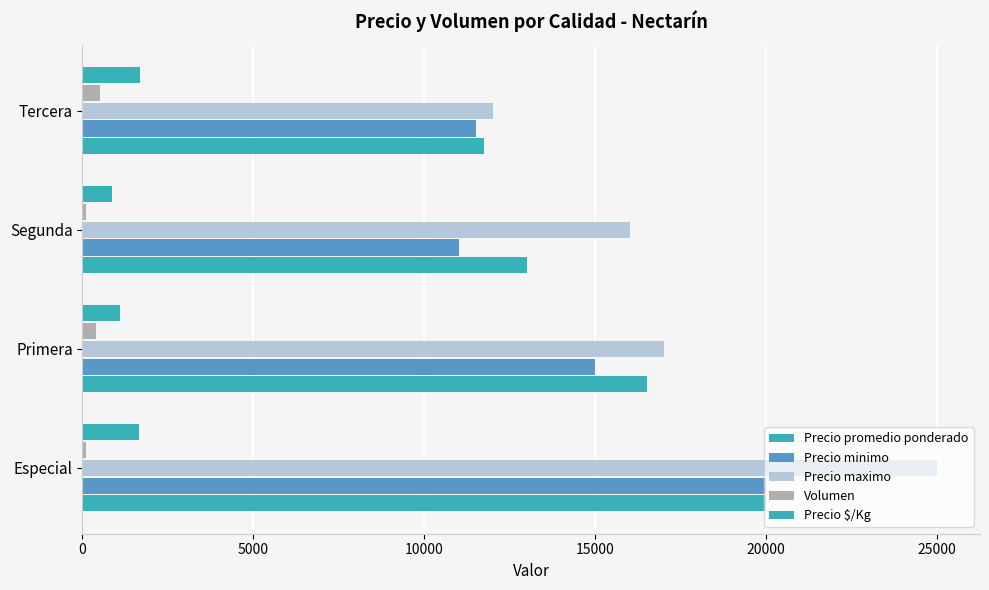

What is the sum of all Volumen values?

1100